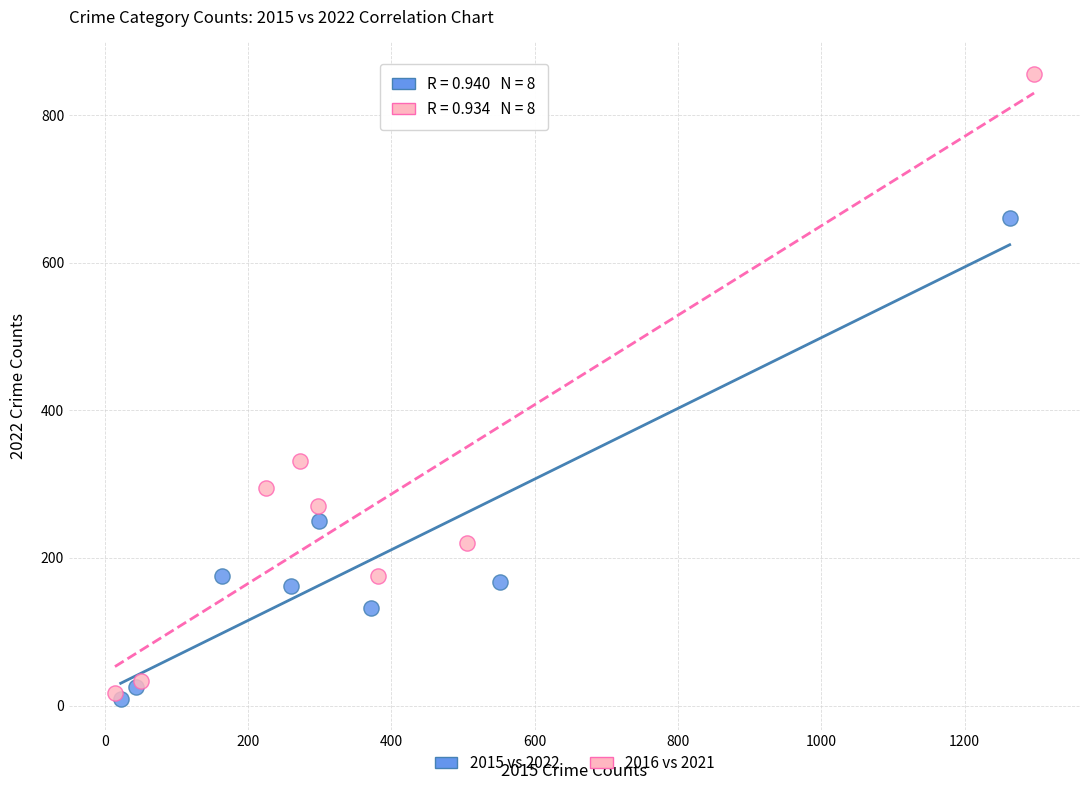

Which series reaches the minimum Y coordinate?

2015 vs 2022